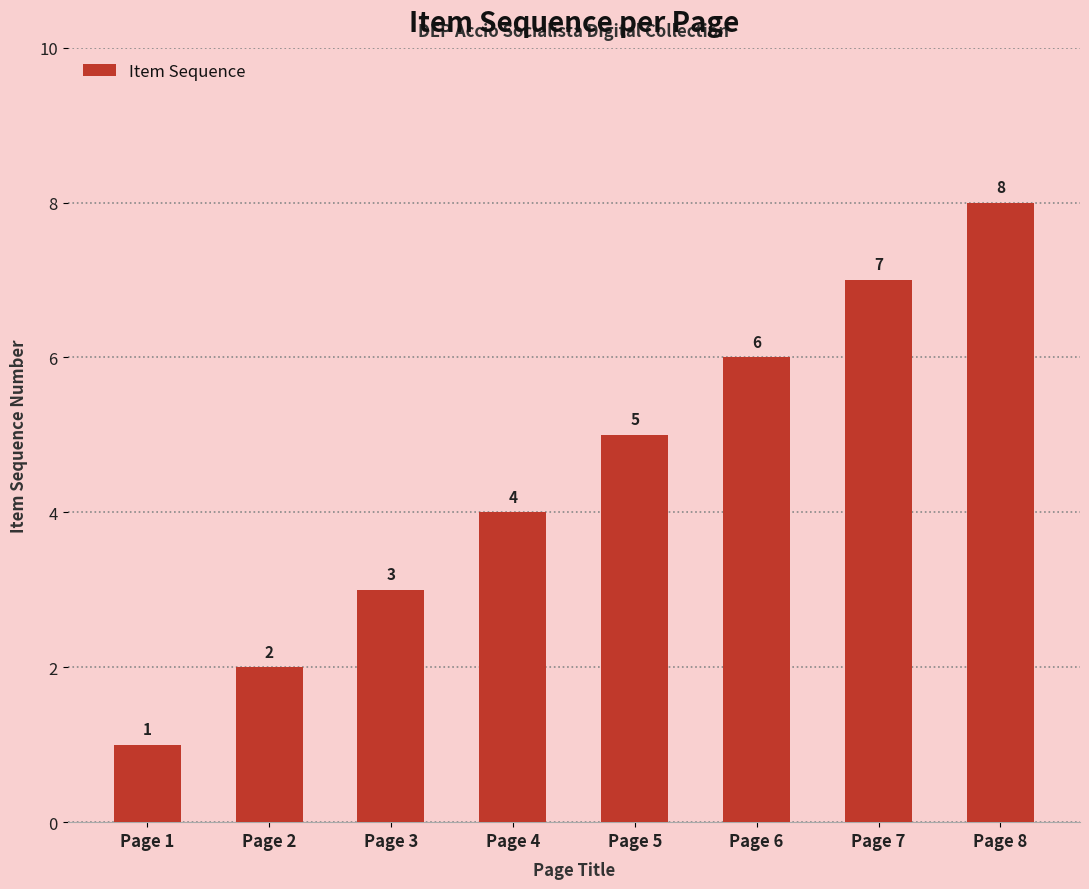

Reading left to right, what are all the values shown in this chart?

Page 1=1	Page 2=2	Page 3=3	Page 4=4	Page 5=5	Page 6=6	Page 7=7	Page 8=8